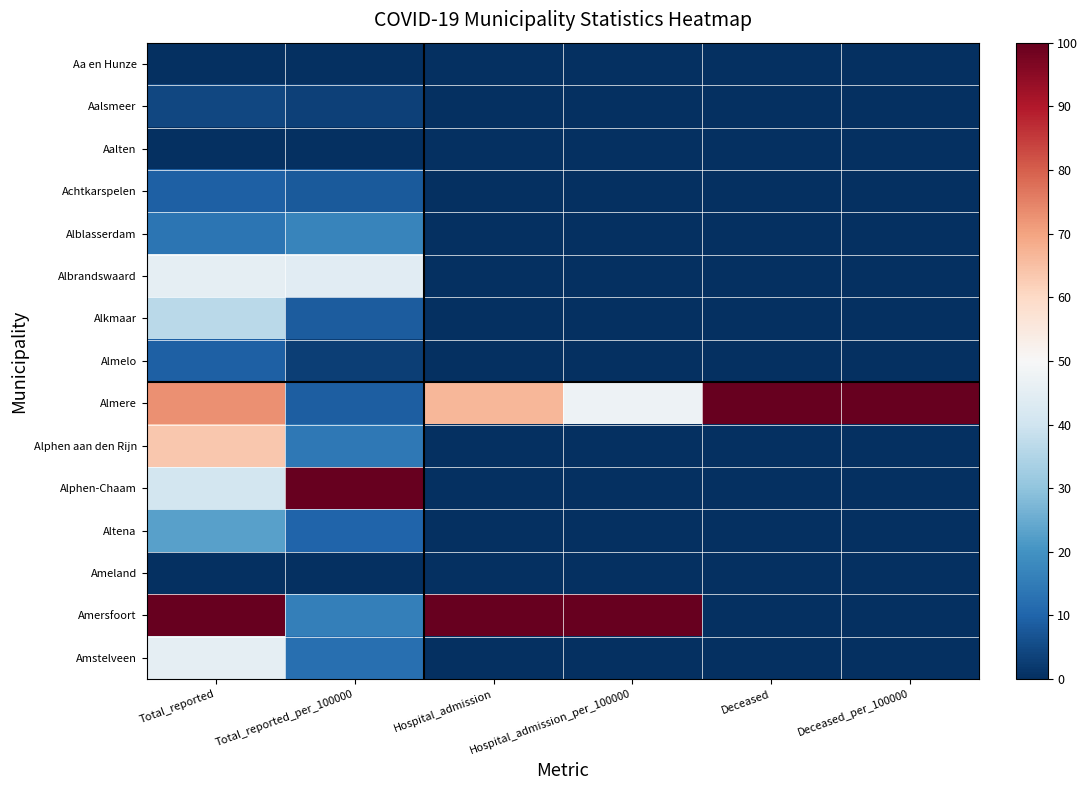

Between Total_reported and Deceased, which is larger?

Total_reported